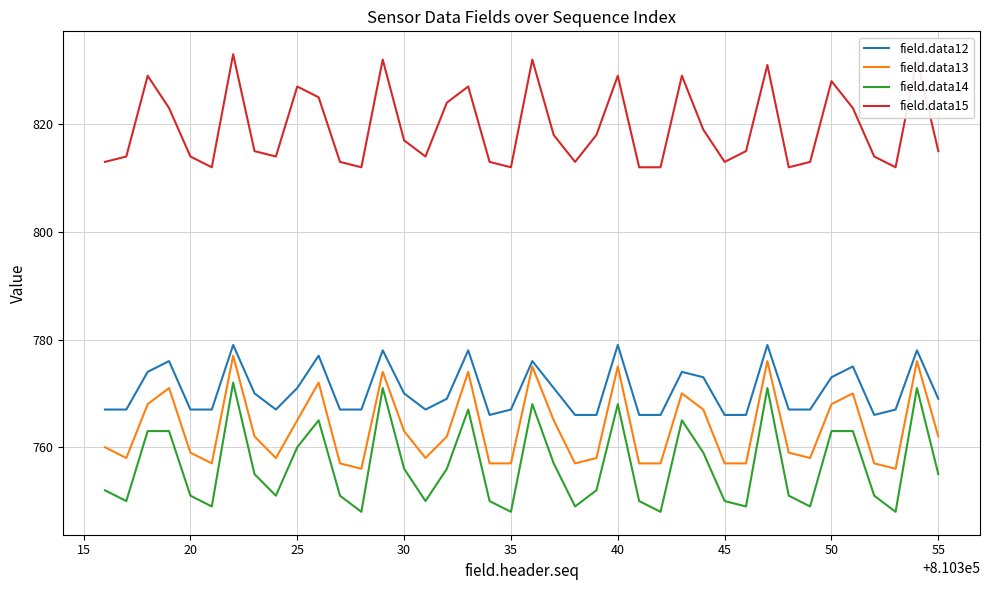

What is the lowest value of the field.data13 series?

756